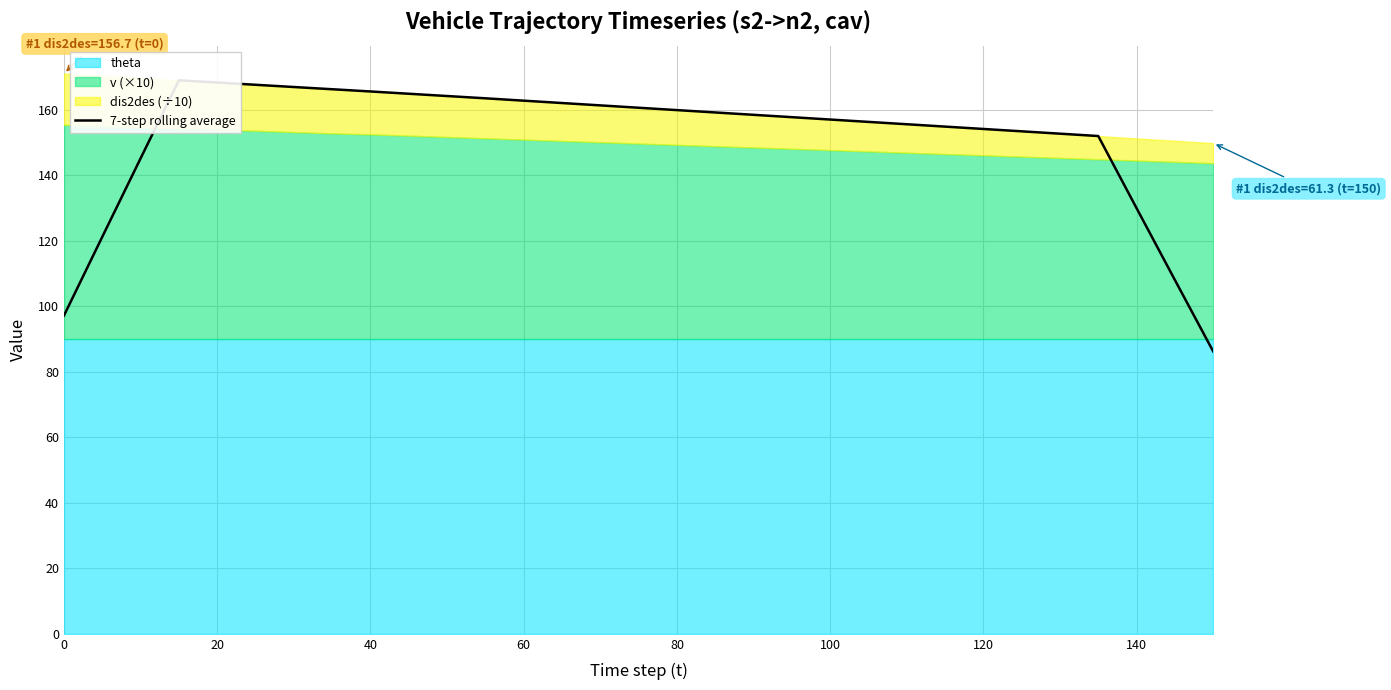

Where is the data nearest to the value 127?

140